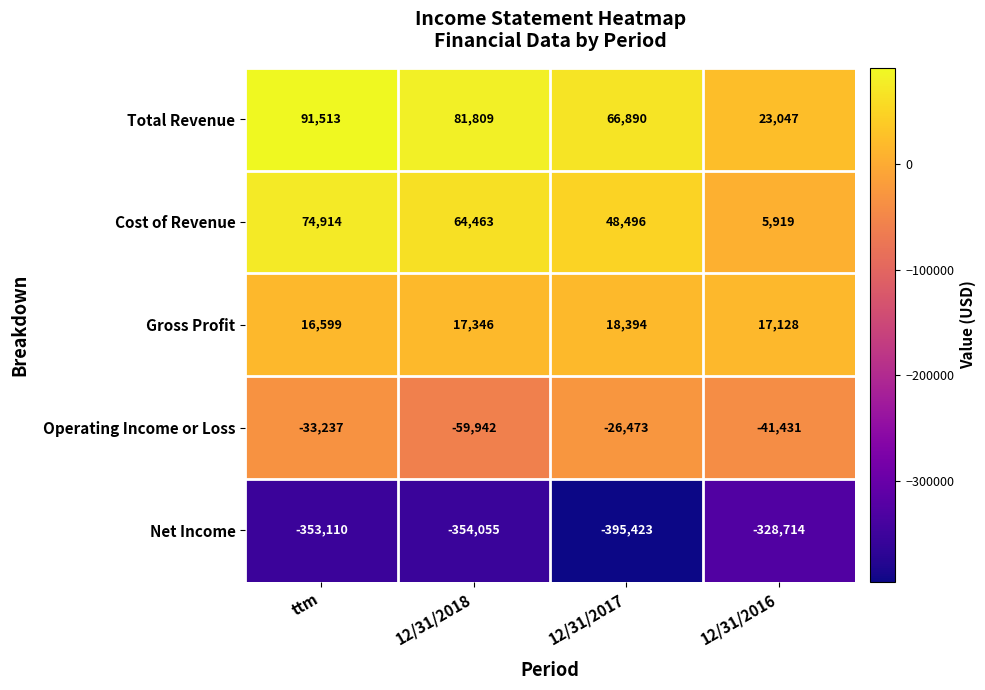

How many data points in Cost of Revenue are less than 64463?

2